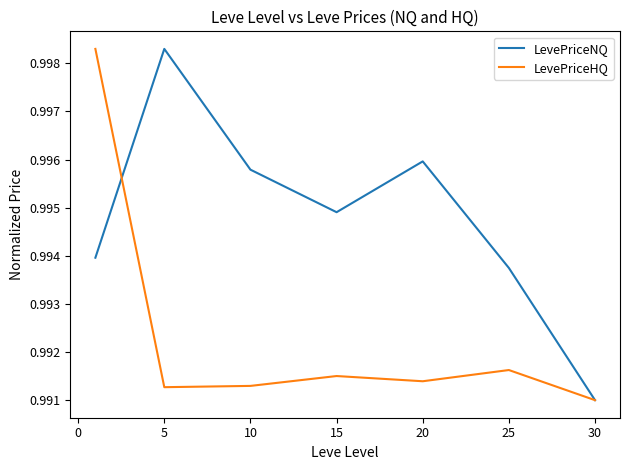

Rank the series by their average value, from highest to lowest.

LevePriceNQ, LevePriceHQ